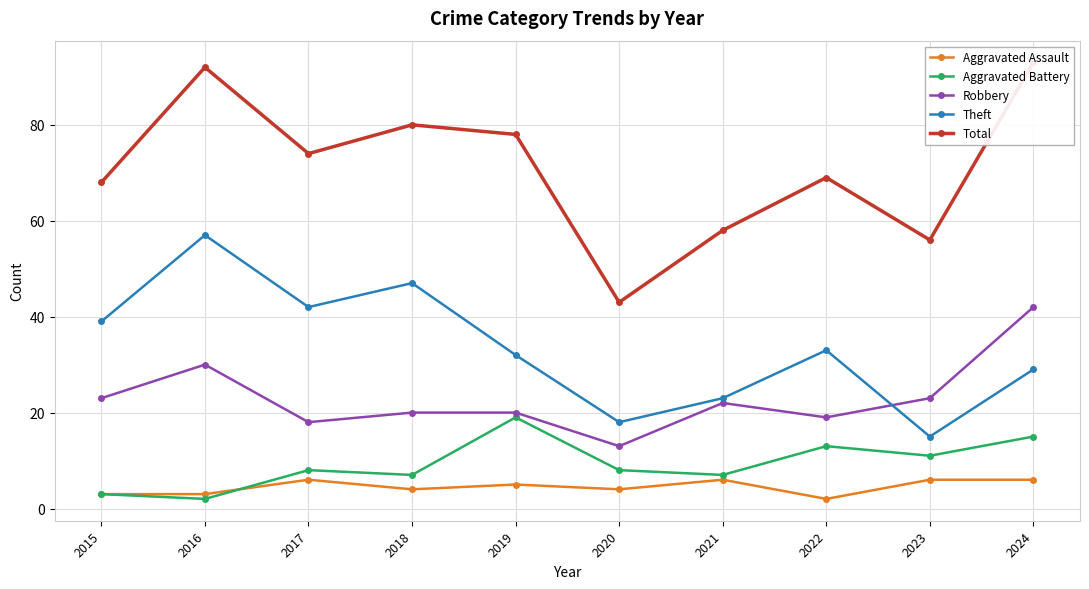

At which category does Total reach its first local valley?

2017